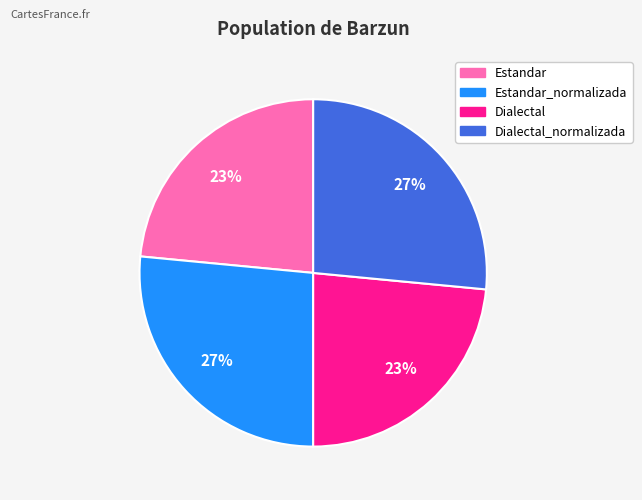

Does any single category account for the majority?

No